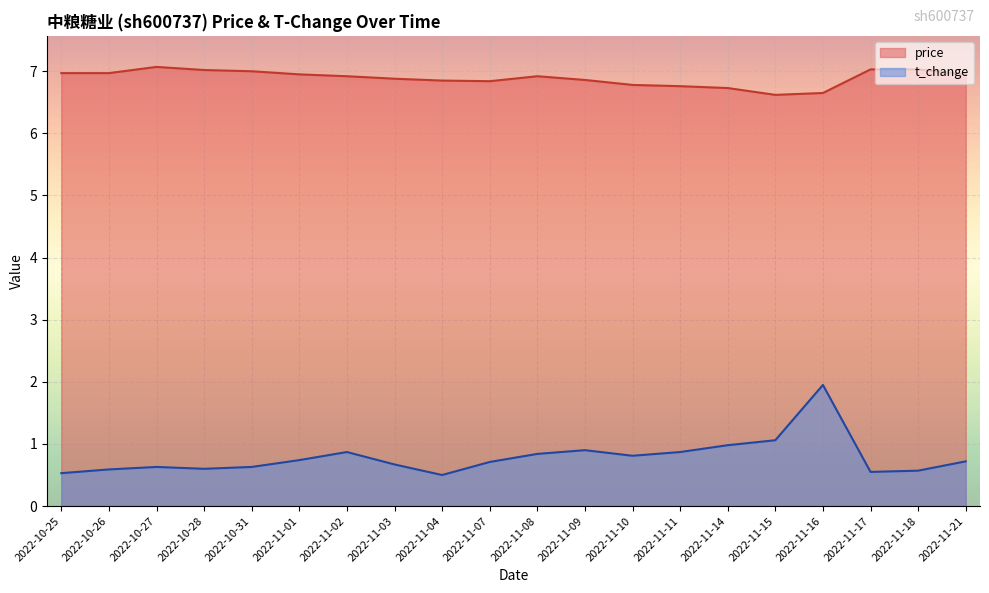

Rank the series by their average value, from lowest to highest.

t_change, price